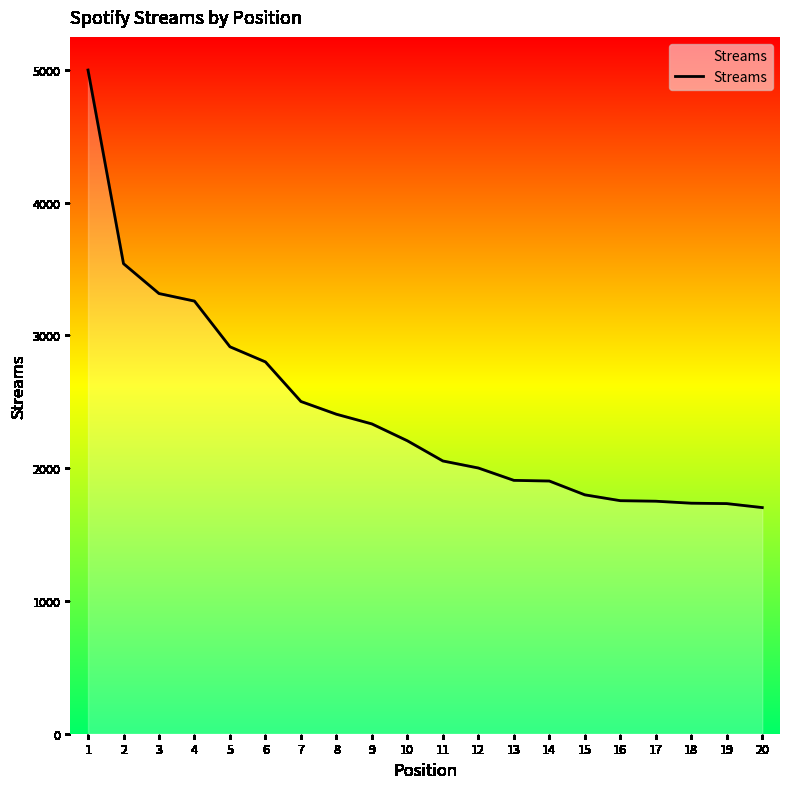

At which label is the value closest to 3350?

3